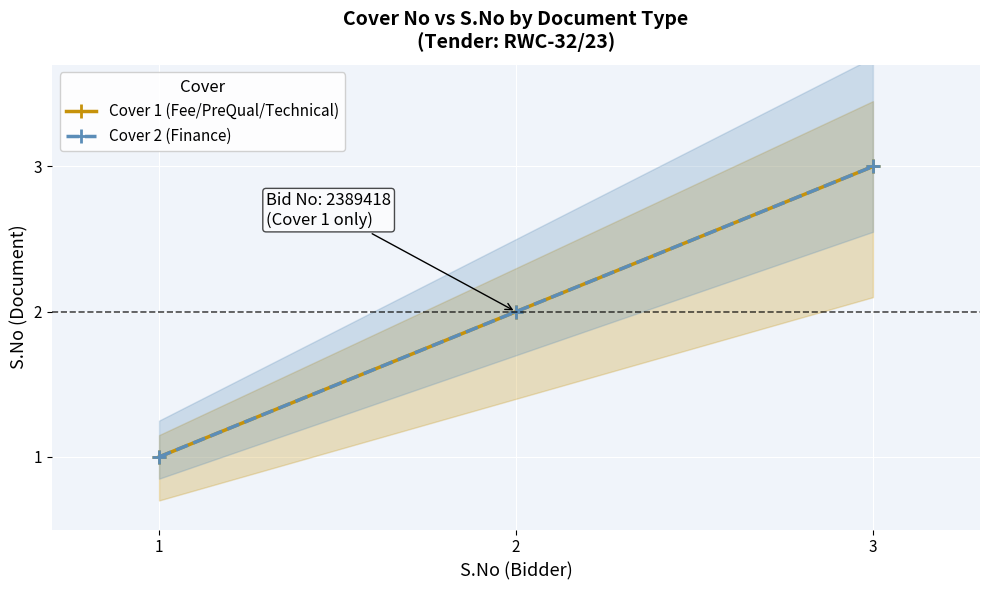

True or false: Cover 1 (Fee/PreQual/Technical) has a value of 1 at 1.

True